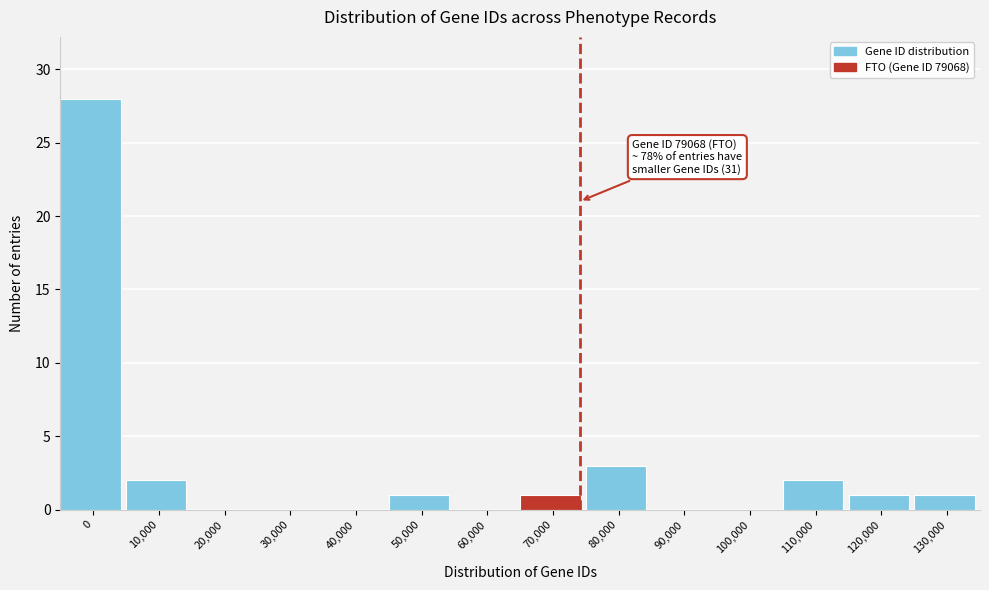

Reading right to left, transcribe all the data shown in this chart.

130,000=1	120,000=1	110,000=2	100,000=0	90,000=0	80,000=3	70,000=1	60,000=0	50,000=1	40,000=0	30,000=0	20,000=0	10,000=2	0=28